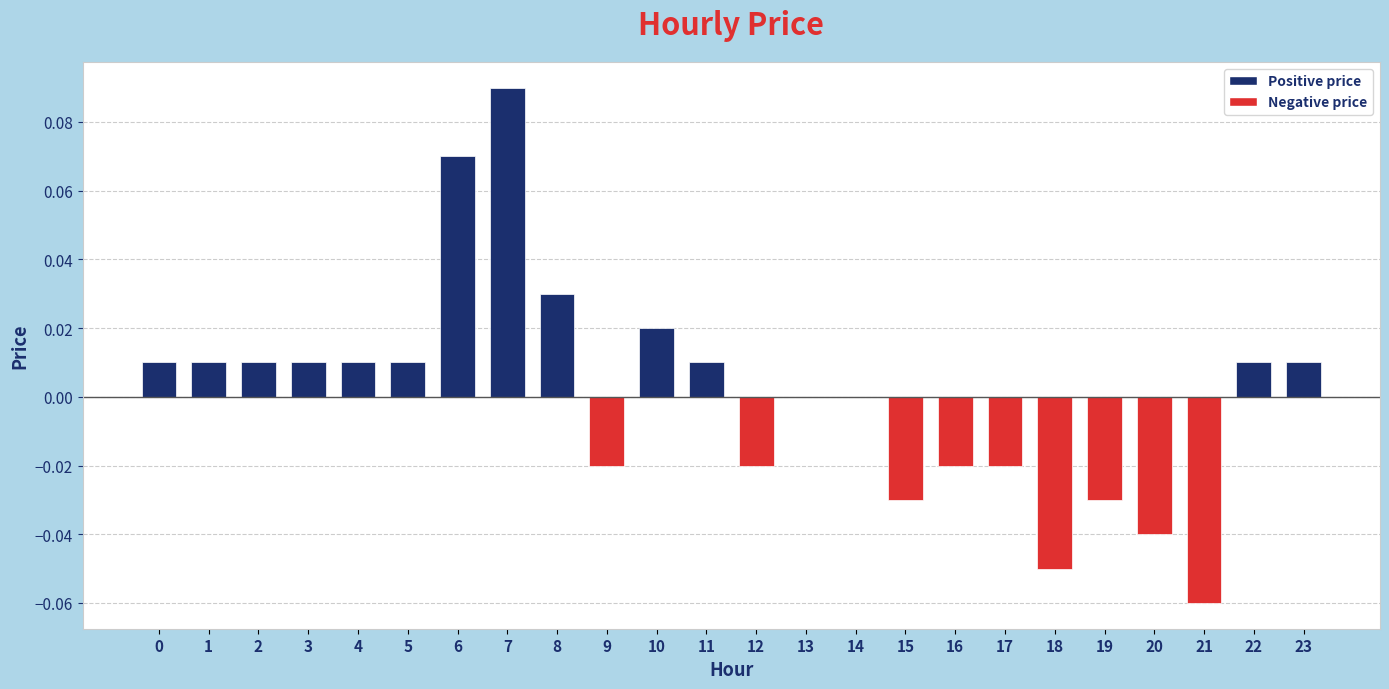

At which category does the chart reach its peak across all series?

7